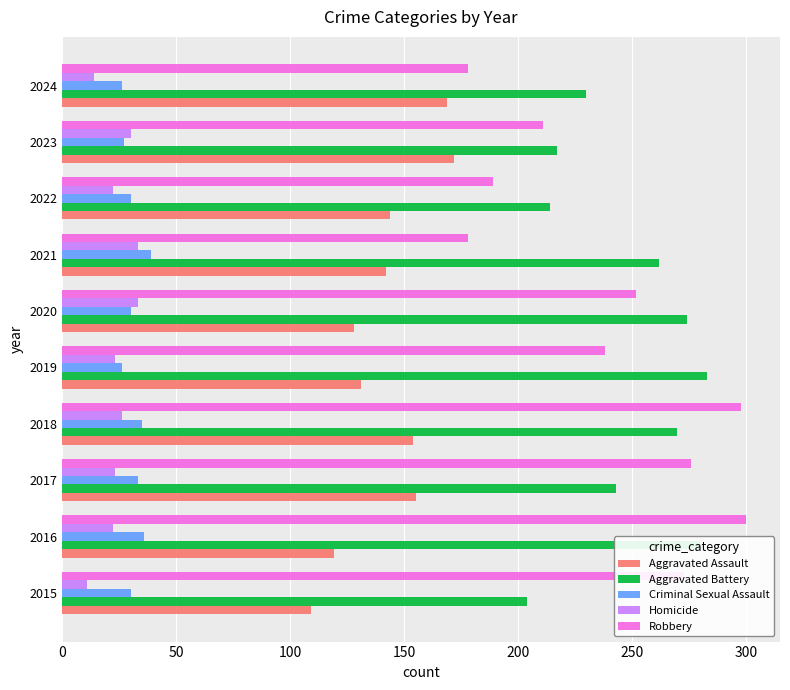

Count the number of categories in the chart.

10